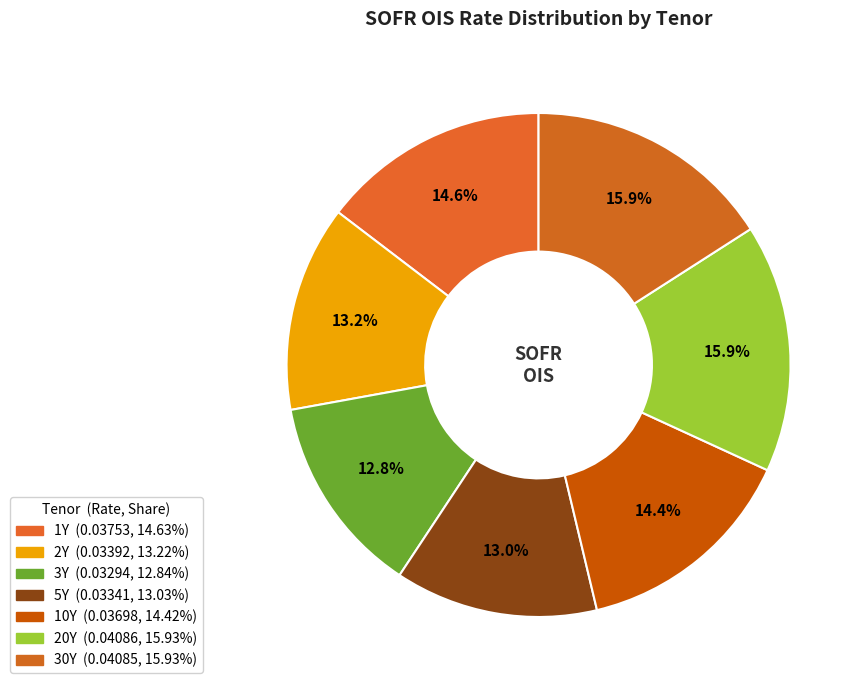

What percentage is NOT represented by 5Y?

87.0%